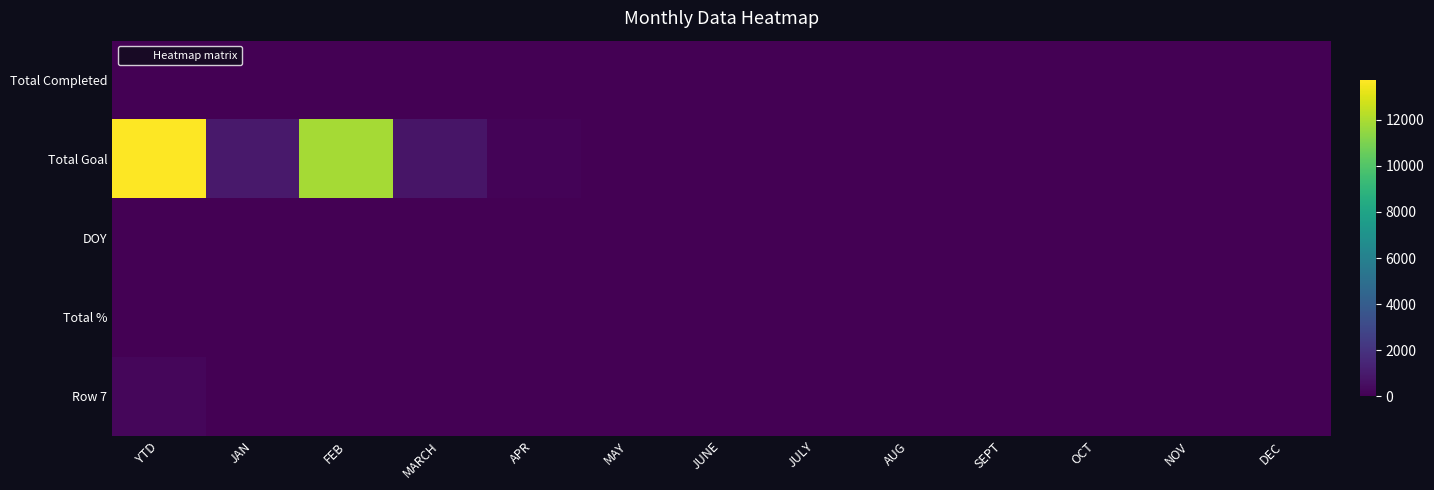

What is the total value across all series at JULY?

23